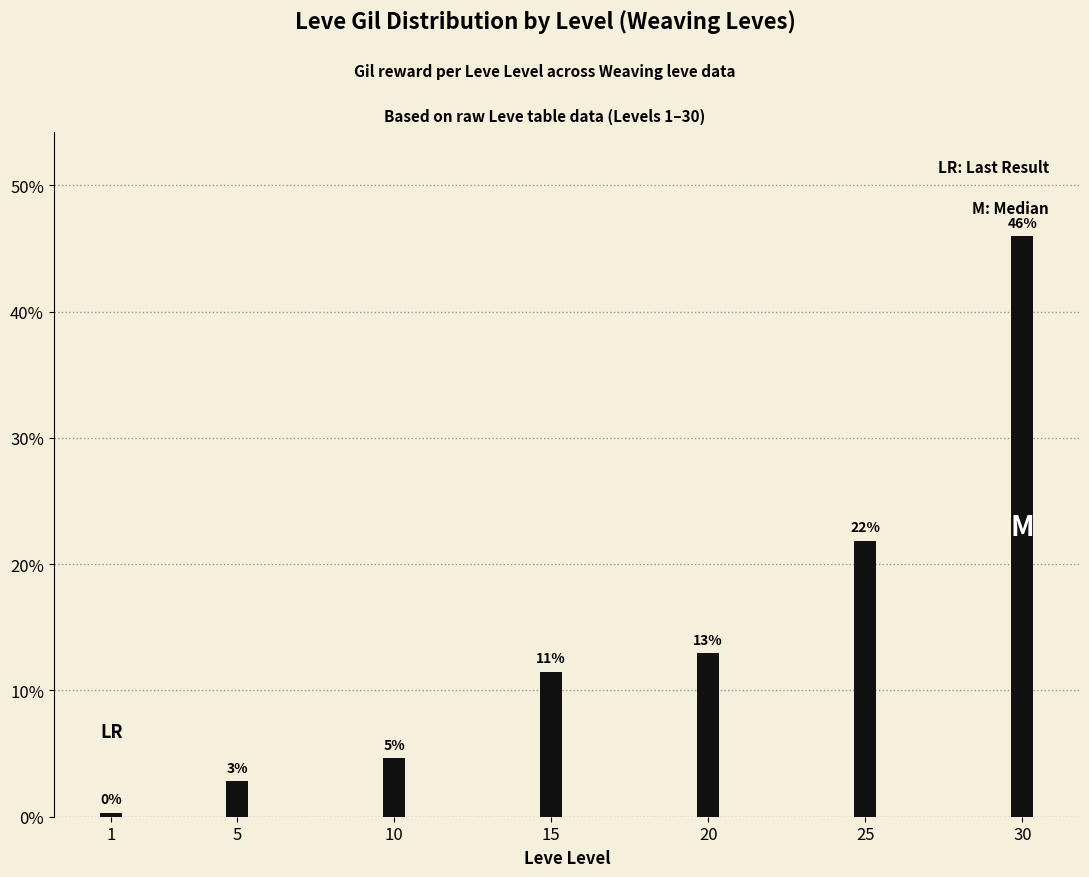

What is the difference between the maximum and second lowest values?

43.2